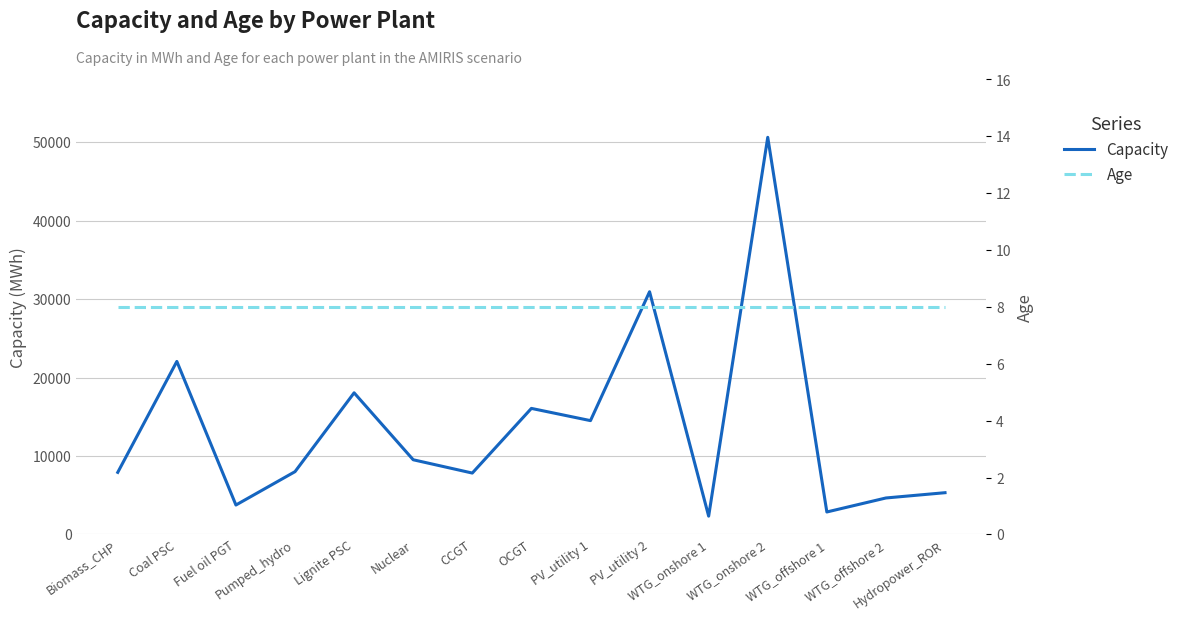

At which label is Capacity closest to 26472?

Coal PSC